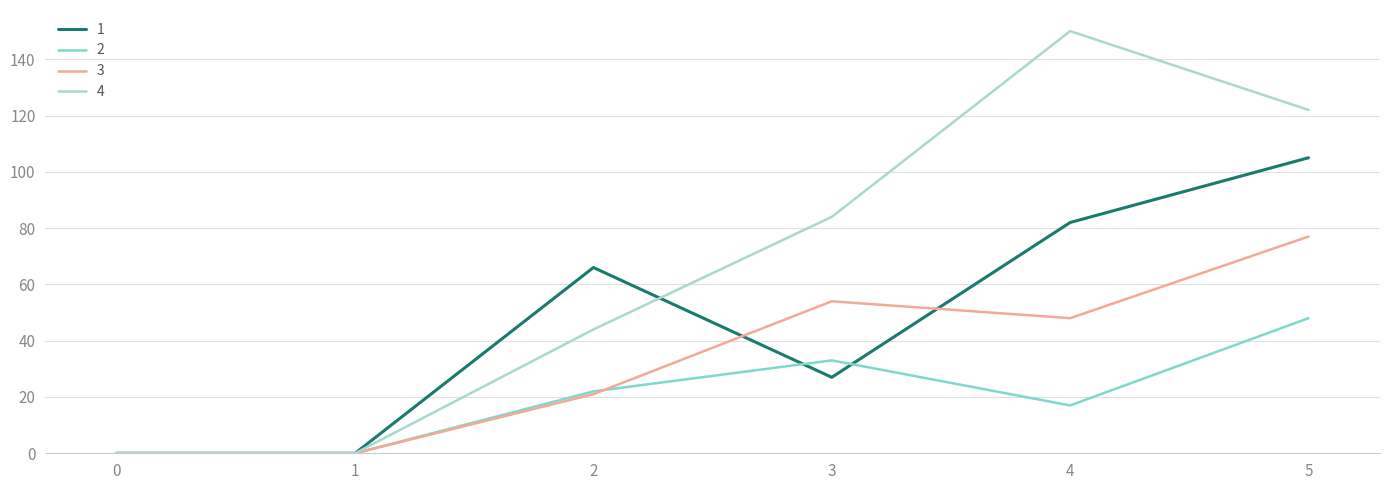

Where is 4 nearest to the value 75?

3